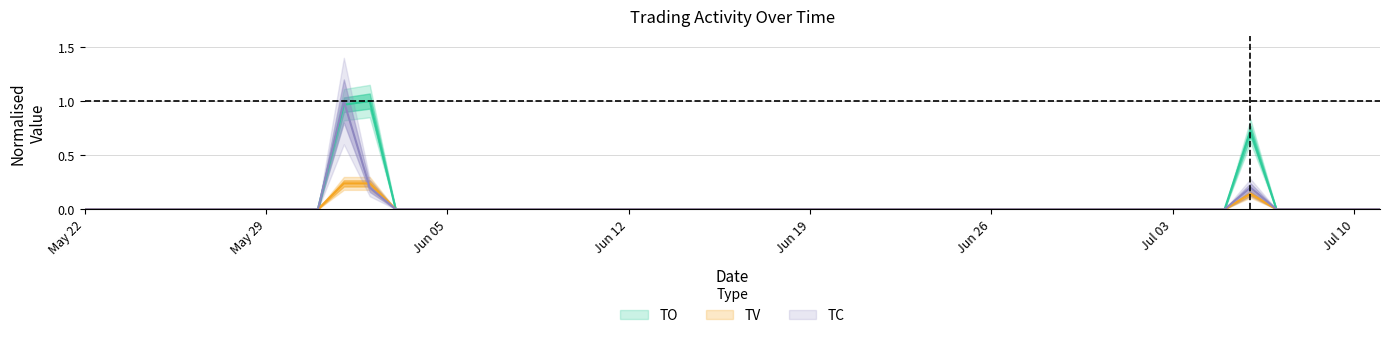

Count the number of data series in this chart.

3